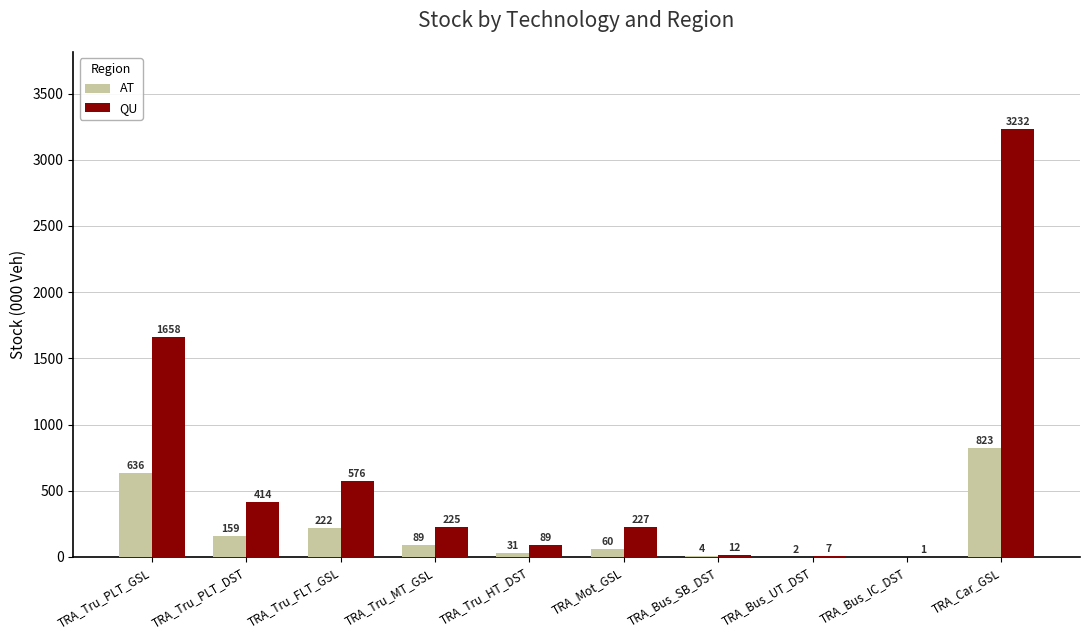

How many groups of bars are there?

10